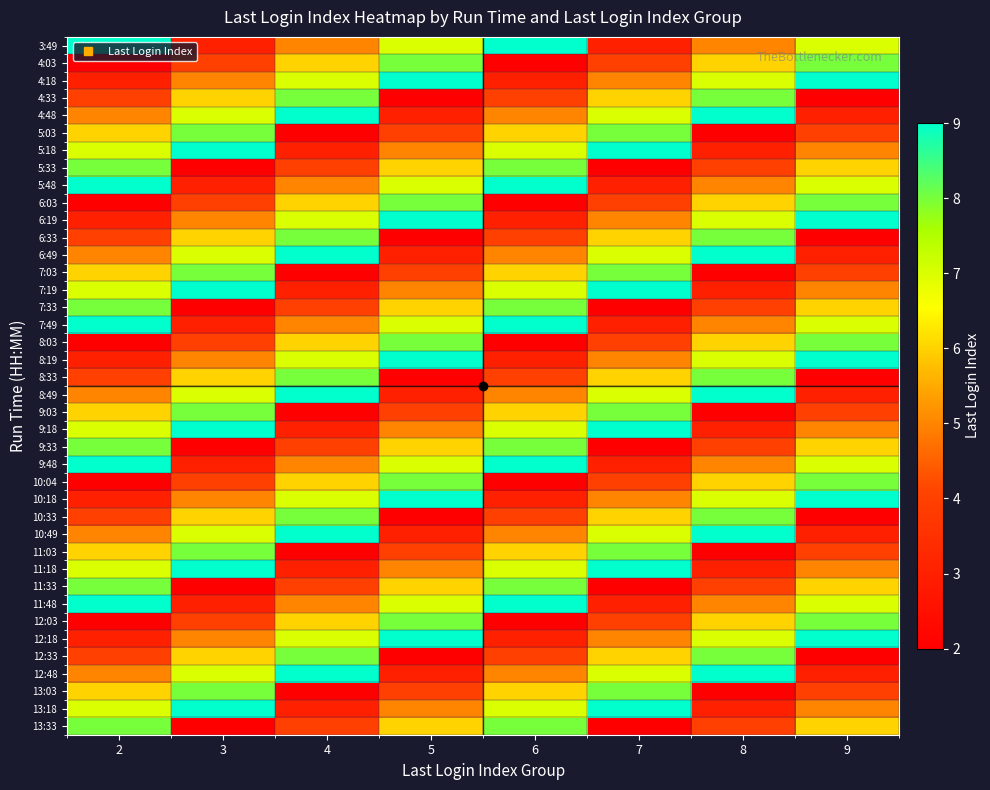

Reading left to right, what are all the values shown in this chart?

3:49: 2=9	3=3	4=5	5=7	6=9	7=3	8=5	9=7
4:03: 2=2	3=4	4=6	5=8	6=2	7=4	8=6	9=8
4:18: 2=3	3=5	4=7	5=9	6=3	7=5	8=7	9=9
4:33: 2=4	3=6	4=8	5=2	6=4	7=6	8=8	9=2
4:48: 2=5	3=7	4=9	5=3	6=5	7=7	8=9	9=3
5:03: 2=6	3=8	4=2	5=4	6=6	7=8	8=2	9=4
5:18: 2=7	3=9	4=3	5=5	6=7	7=9	8=3	9=5
5:33: 2=8	3=2	4=4	5=6	6=8	7=2	8=4	9=6
5:48: 2=9	3=3	4=5	5=7	6=9	7=3	8=5	9=7
6:03: 2=2	3=4	4=6	5=8	6=2	7=4	8=6	9=8
6:19: 2=3	3=5	4=7	5=9	6=3	7=5	8=7	9=9
6:33: 2=4	3=6	4=8	5=2	6=4	7=6	8=8	9=2
6:49: 2=5	3=7	4=9	5=3	6=5	7=7	8=9	9=3
7:03: 2=6	3=8	4=2	5=4	6=6	7=8	8=2	9=4
7:19: 2=7	3=9	4=3	5=5	6=7	7=9	8=3	9=5
7:33: 2=8	3=2	4=4	5=6	6=8	7=2	8=4	9=6
7:49: 2=9	3=3	4=5	5=7	6=9	7=3	8=5	9=7
8:03: 2=2	3=4	4=6	5=8	6=2	7=4	8=6	9=8
8:19: 2=3	3=5	4=7	5=9	6=3	7=5	8=7	9=9
8:33: 2=4	3=6	4=8	5=2	6=4	7=6	8=8	9=2
8:49: 2=5	3=7	4=9	5=3	6=5	7=7	8=9	9=3
9:03: 2=6	3=8	4=2	5=4	6=6	7=8	8=2	9=4
9:18: 2=7	3=9	4=3	5=5	6=7	7=9	8=3	9=5
9:33: 2=8	3=2	4=4	5=6	6=8	7=2	8=4	9=6
9:48: 2=9	3=3	4=5	5=7	6=9	7=3	8=5	9=7
10:04: 2=2	3=4	4=6	5=8	6=2	7=4	8=6	9=8
10:18: 2=3	3=5	4=7	5=9	6=3	7=5	8=7	9=9
10:33: 2=4	3=6	4=8	5=2	6=4	7=6	8=8	9=2
10:49: 2=5	3=7	4=9	5=3	6=5	7=7	8=9	9=3
11:03: 2=6	3=8	4=2	5=4	6=6	7=8	8=2	9=4
11:18: 2=7	3=9	4=3	5=5	6=7	7=9	8=3	9=5
11:33: 2=8	3=2	4=4	5=6	6=8	7=2	8=4	9=6
11:48: 2=9	3=3	4=5	5=7	6=9	7=3	8=5	9=7
12:03: 2=2	3=4	4=6	5=8	6=2	7=4	8=6	9=8
12:18: 2=3	3=5	4=7	5=9	6=3	7=5	8=7	9=9
12:33: 2=4	3=6	4=8	5=2	6=4	7=6	8=8	9=2
12:48: 2=5	3=7	4=9	5=3	6=5	7=7	8=9	9=3
13:03: 2=6	3=8	4=2	5=4	6=6	7=8	8=2	9=4
13:18: 2=7	3=9	4=3	5=5	6=7	7=9	8=3	9=5
13:33: 2=8	3=2	4=4	5=6	6=8	7=2	8=4	9=6